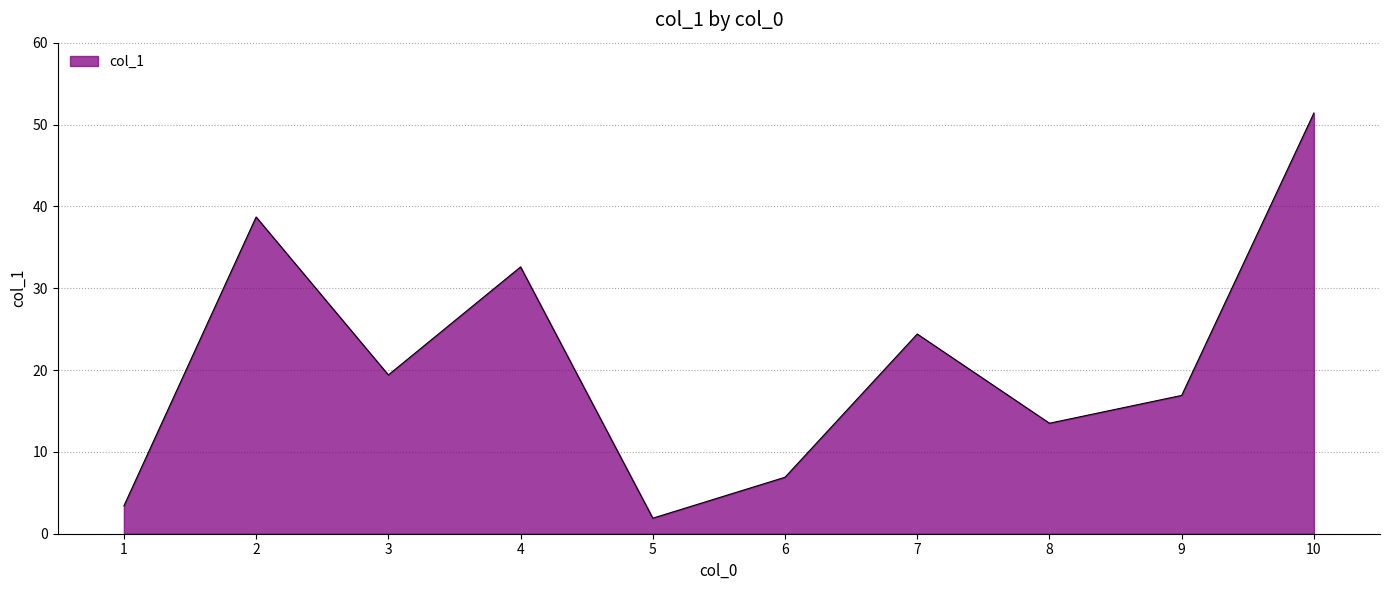

Does the chart display data point markers on the line(s)?

No